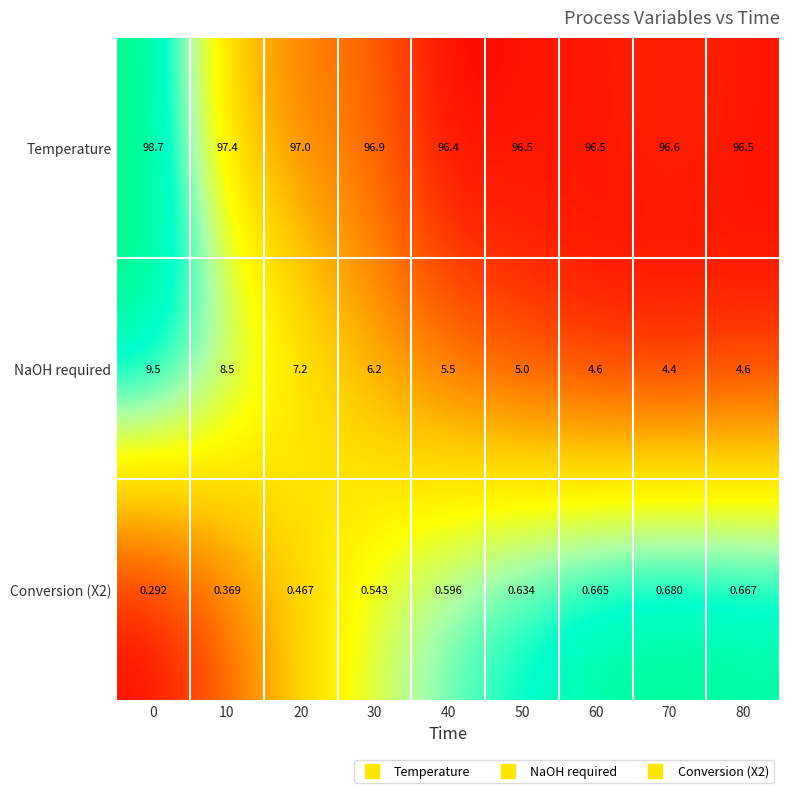

Which label corresponds to the smallest value in the chart?

0